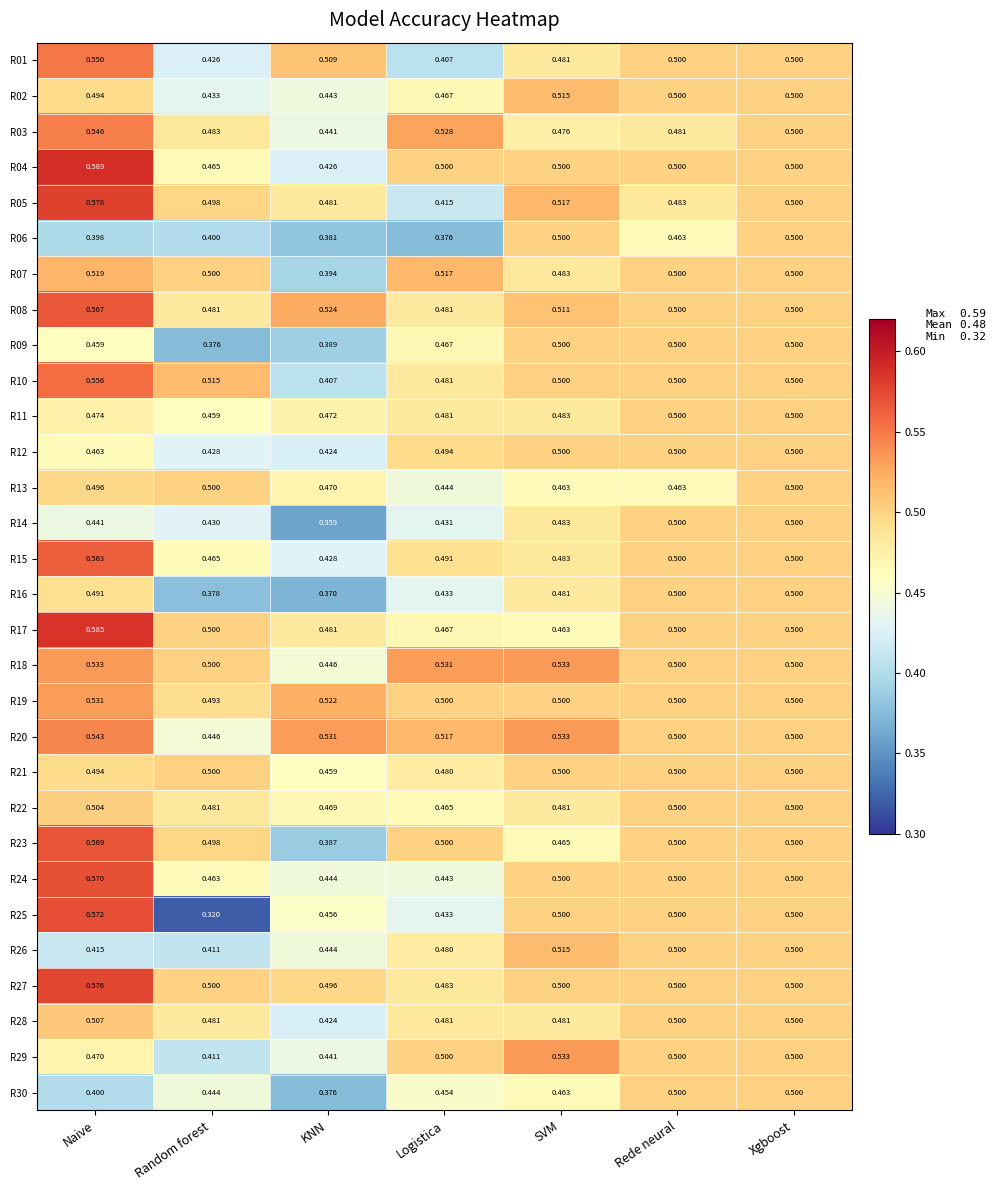

Is the value of R22 at Logistica greater than the value of R02 at Logistica?

No